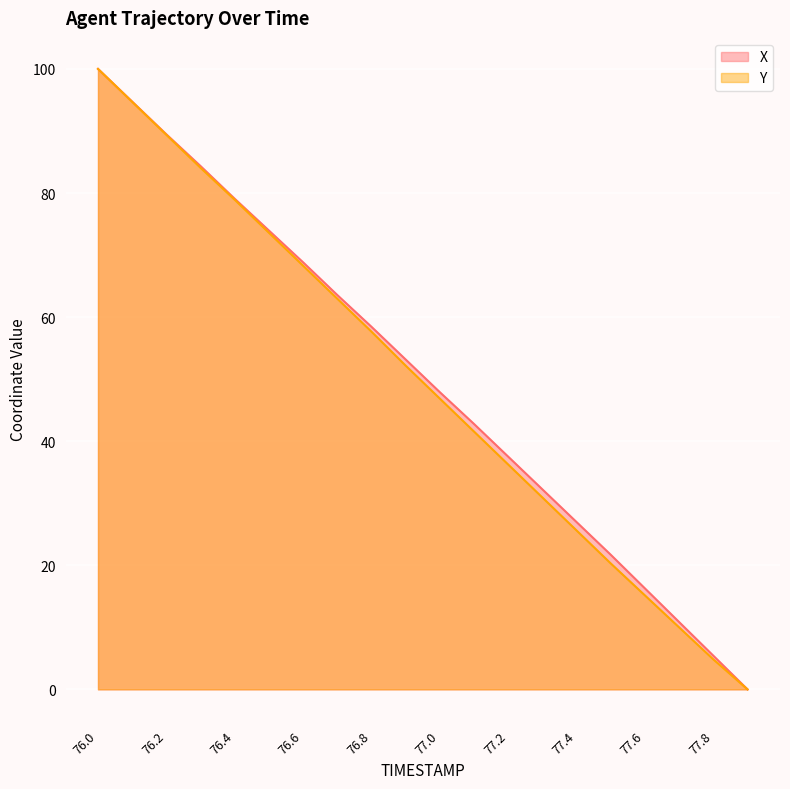

True or false: X and Y intersect in this chart.

False